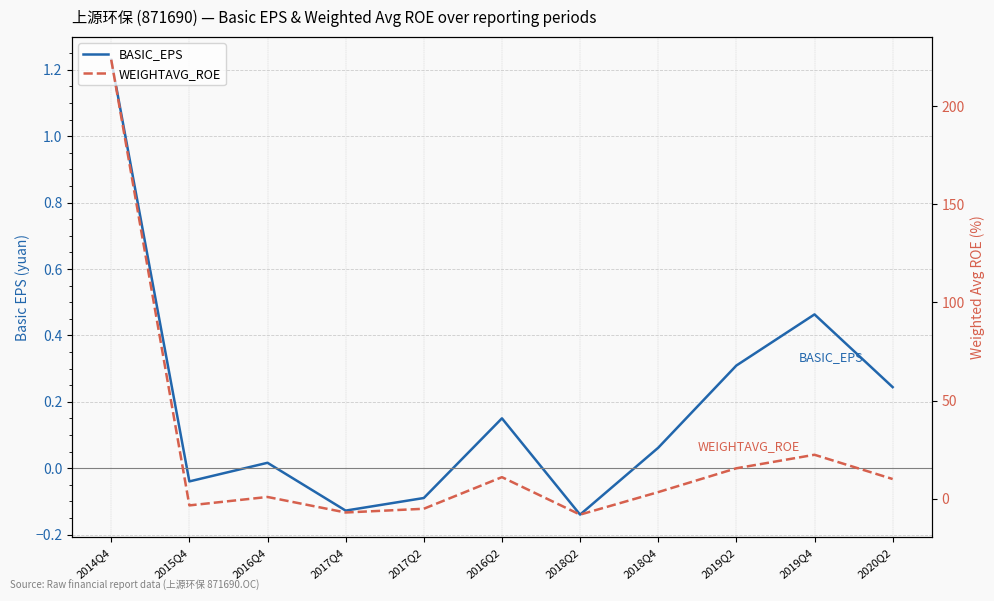

What is the difference between the maximum and minimum values in the WEIGHTAVG_ROE series?

231.7